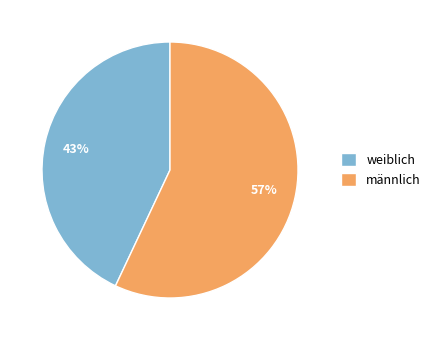

Between männlich and weiblich, which is larger?

männlich